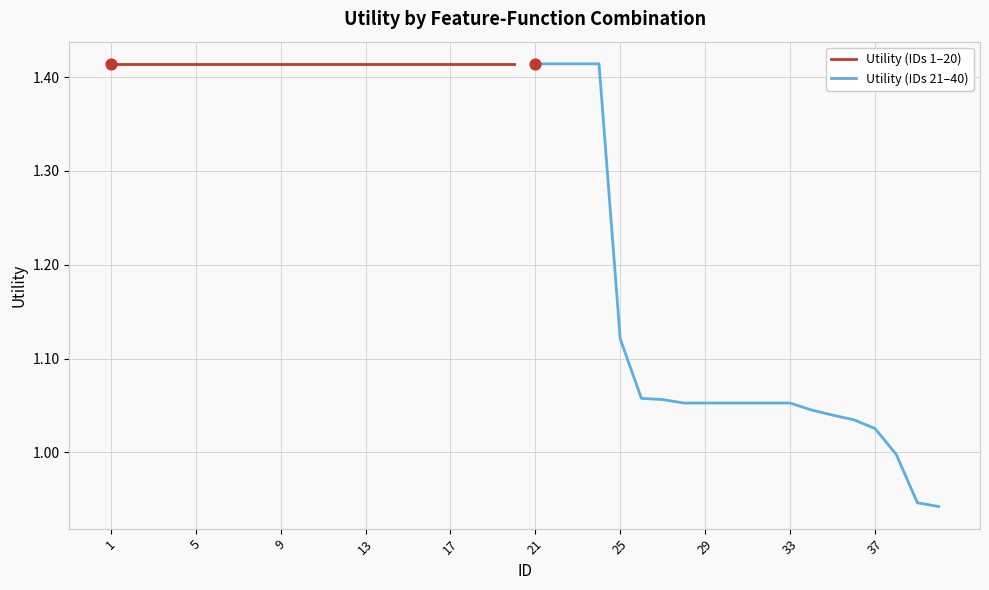

Which series has the largest Y range (max minus min)?

Utility (IDs 21–40)